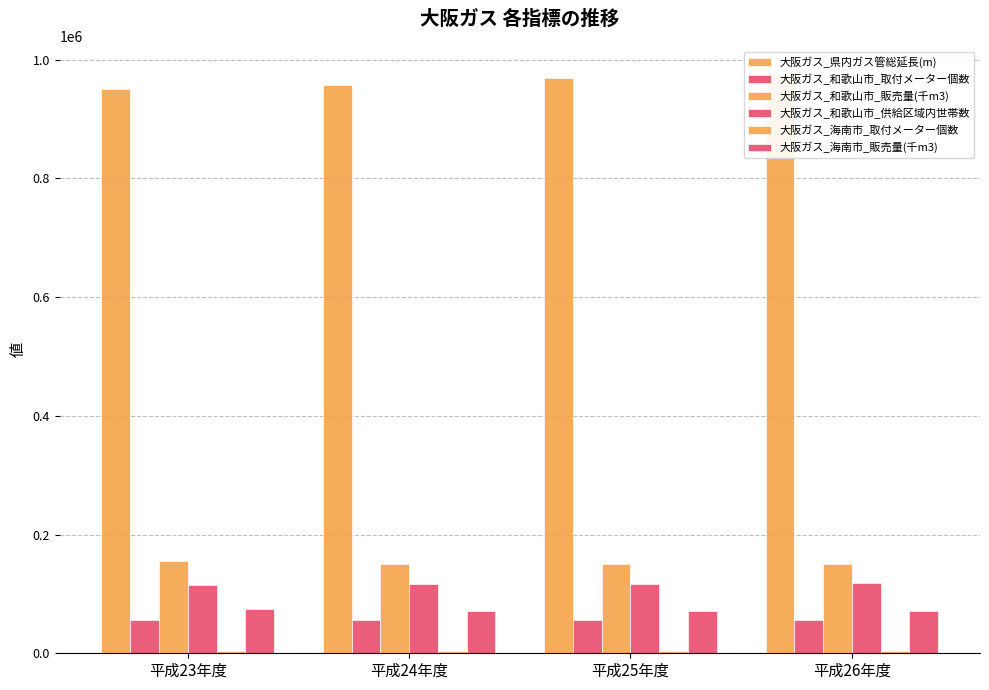

How many bars are there in total?

24